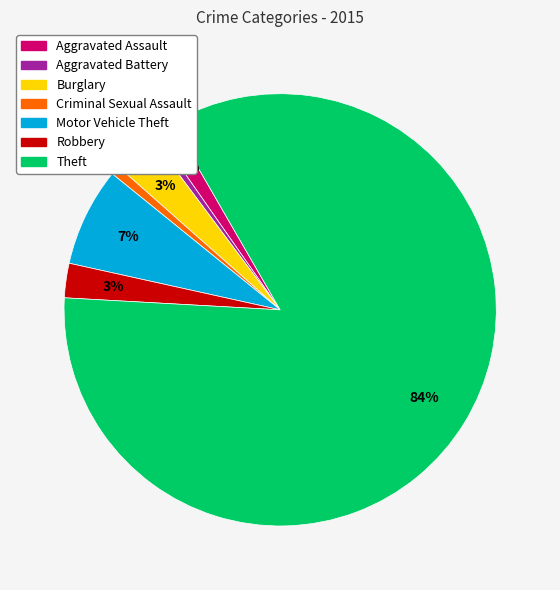

Which has a higher value, Motor Vehicle Theft or Criminal Sexual Assault?

Motor Vehicle Theft